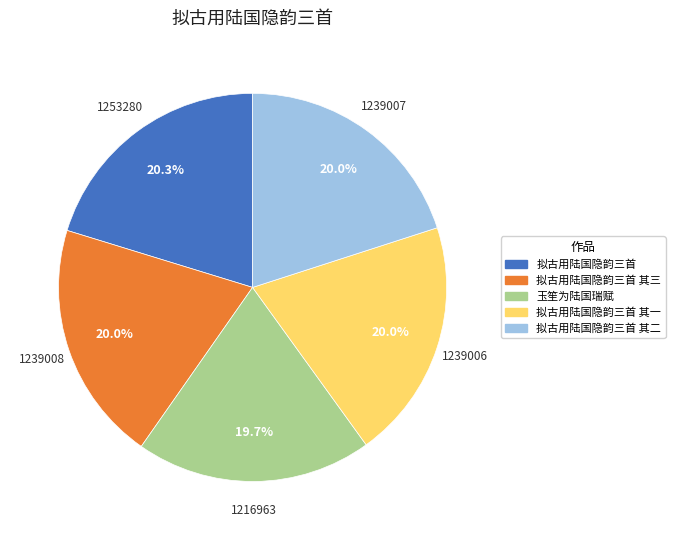

Is it true that 拟古用陆国隐韵三首 is 28% of the pie?

False